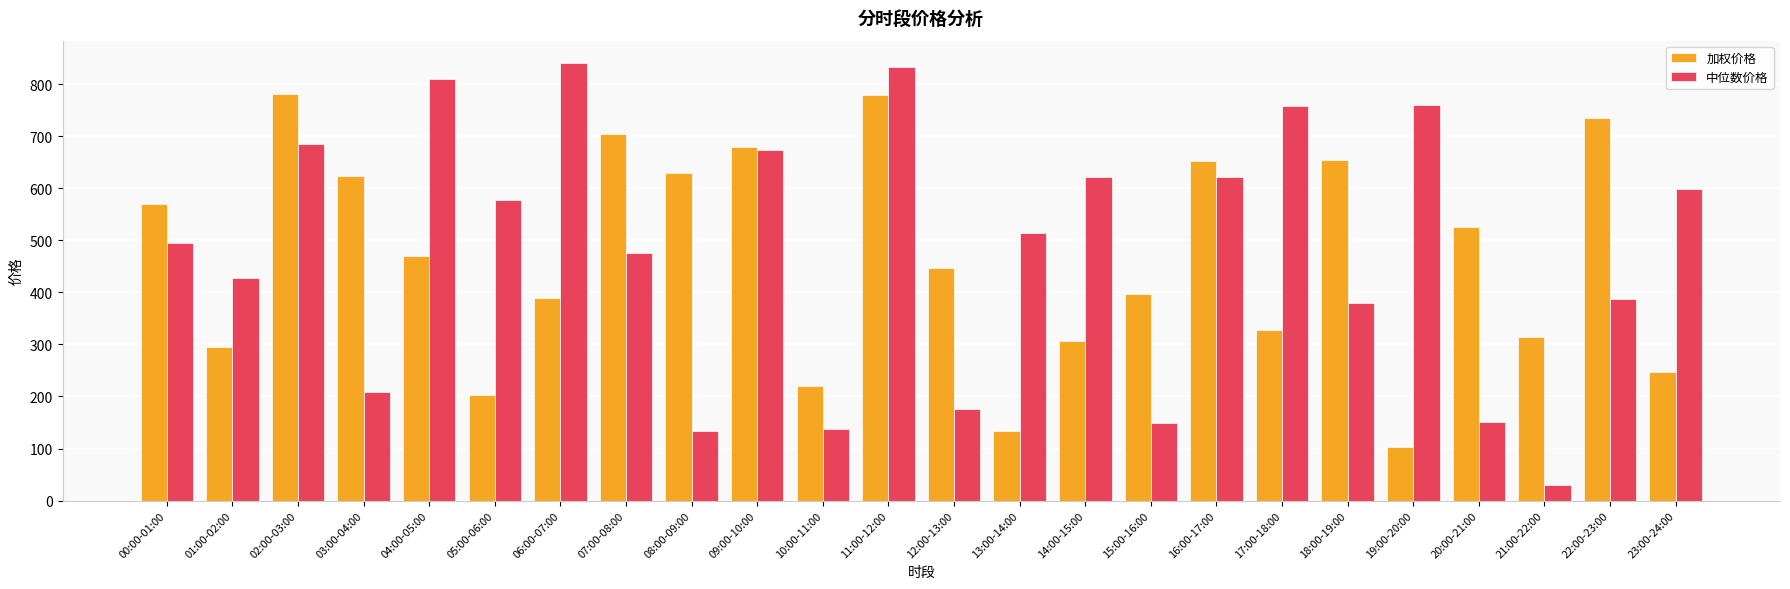

What is the difference between the maximum and minimum values in the 加权价格 series?

677.9